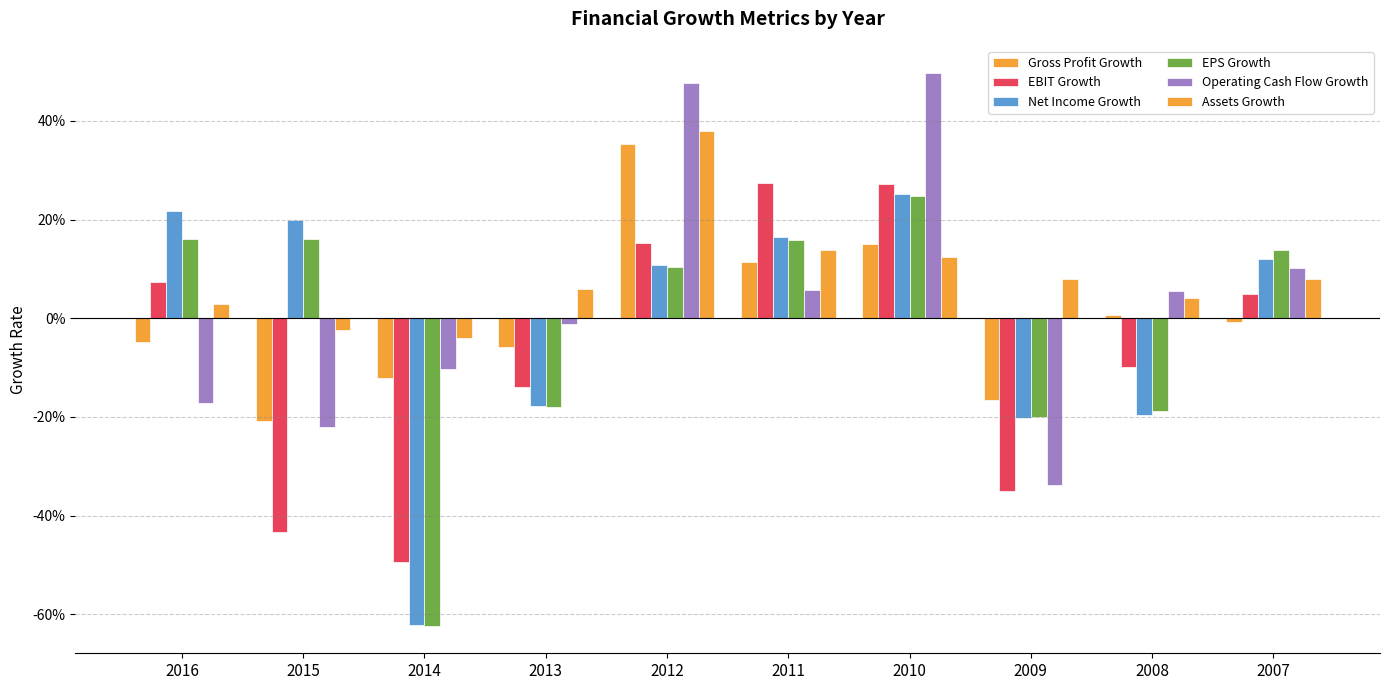

Are the bars horizontal?

No